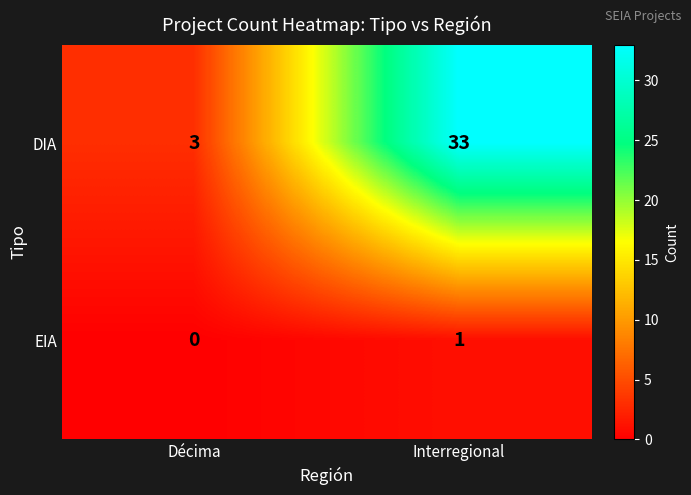

At how many categories does at least one series exceed 5?

1